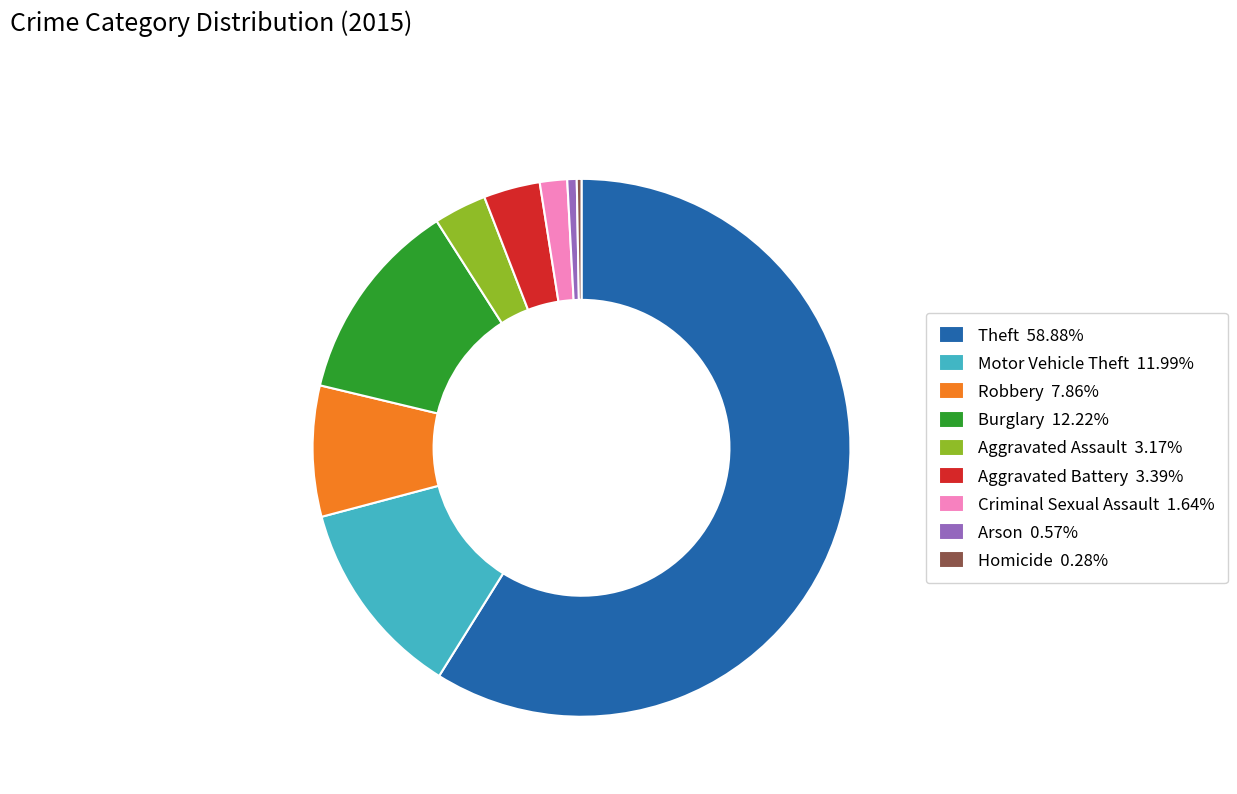

What is the ratio of the value at Robbery 7.86% to the value at Aggravated Assault 3.17%?

2.5